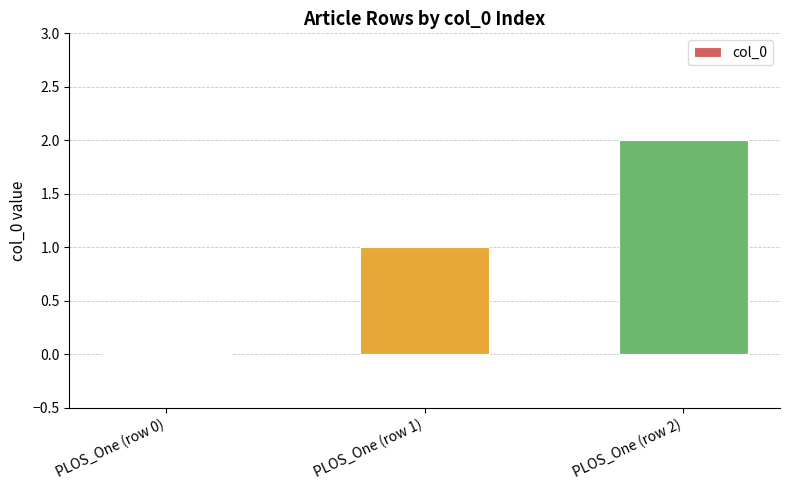

Reading left to right, what are all the values shown in this chart?

PLOS_One (row 0)=0	PLOS_One (row 1)=1	PLOS_One (row 2)=2